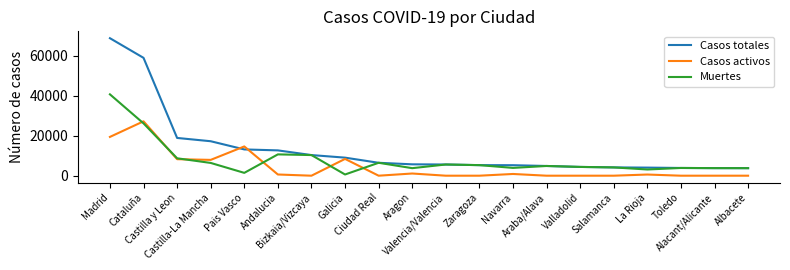

Which series has the largest total across all categories?

Casos totales